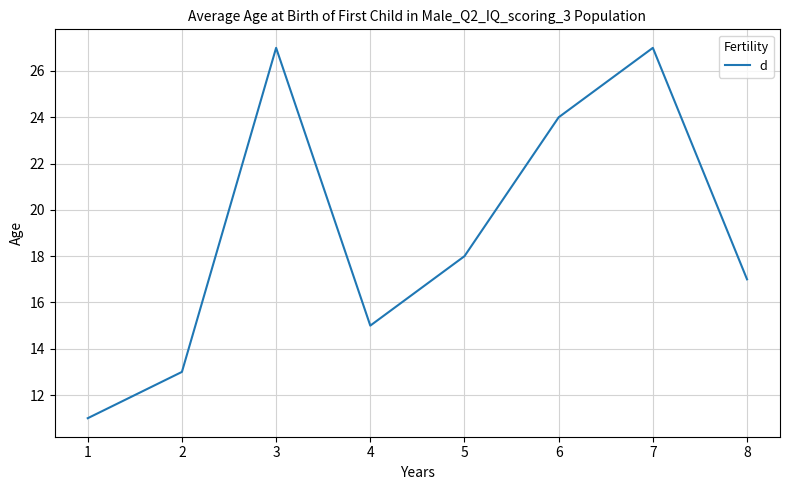

What is the minimum value shown in the chart?

11